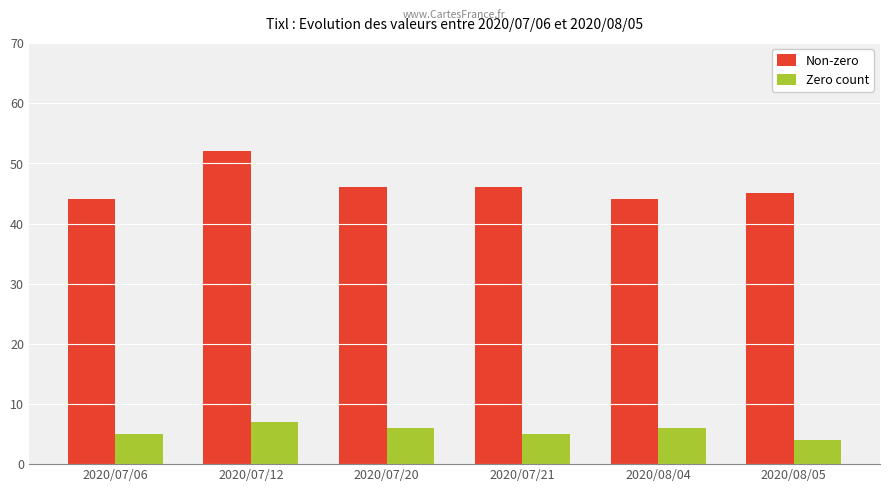

What is the label of the 5th bar from the right?

2020/07/12